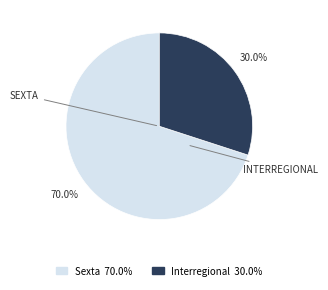

How many slices are in this pie chart?

2